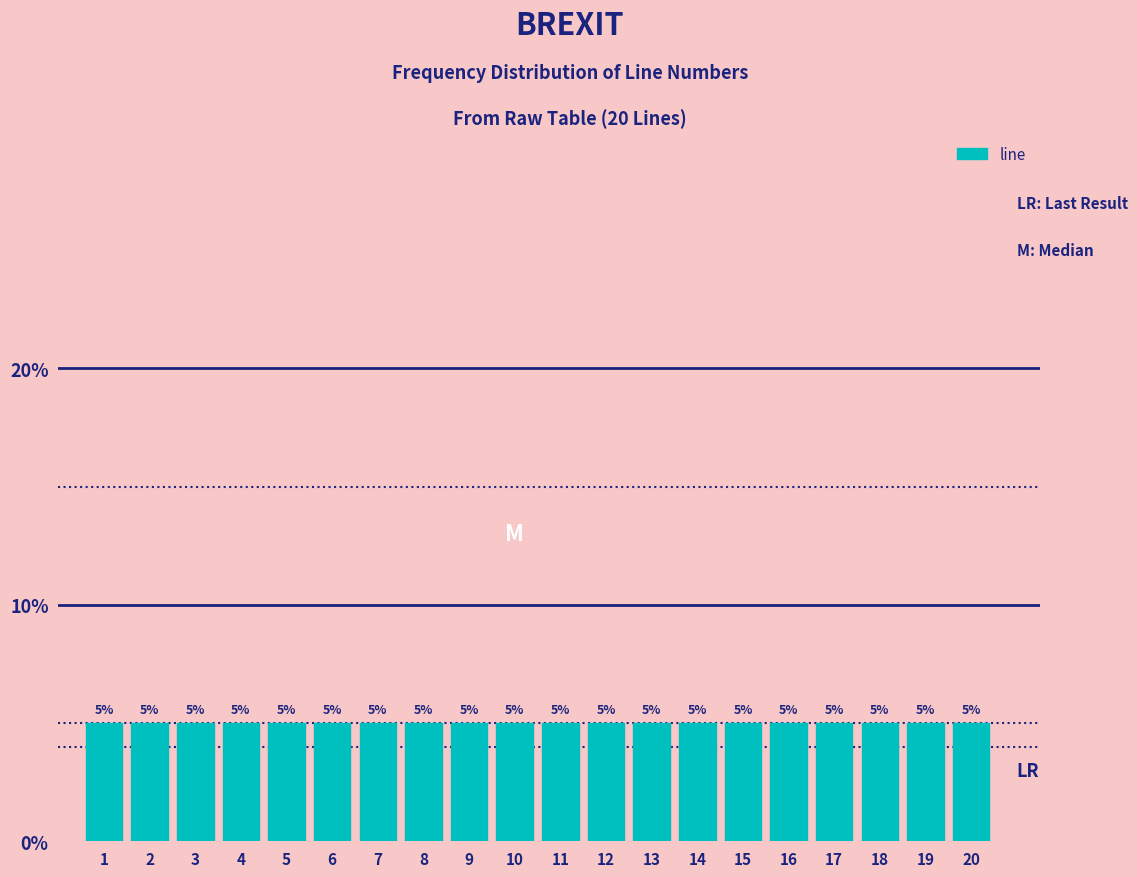

Reading left to right, transcribe this chart: for each bar, give the range it covers on the x-axis and its height.

0.5 to 1.5: 5
1.5 to 2.5: 5
2.5 to 3.5: 5
3.5 to 4.5: 5
4.5 to 5.5: 5
5.5 to 6.5: 5
6.5 to 7.5: 5
7.5 to 8.5: 5
8.5 to 9.5: 5
9.5 to 10.5: 5
10.5 to 11.5: 5
11.5 to 12.5: 5
12.5 to 13.5: 5
13.5 to 14.5: 5
14.5 to 15.5: 5
15.5 to 16.5: 5
16.5 to 17.5: 5
17.5 to 18.5: 5
18.5 to 19.5: 5
19.5 to 20.5: 5